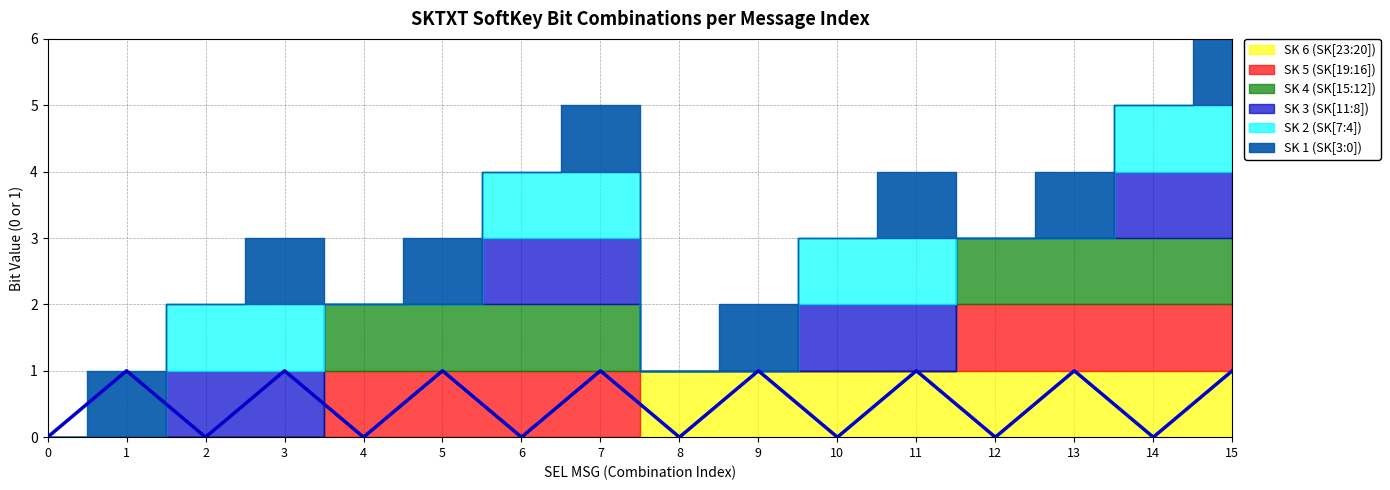

What is the sum of the SK 5 (SK[19:16]) values at 6 and 5?

2